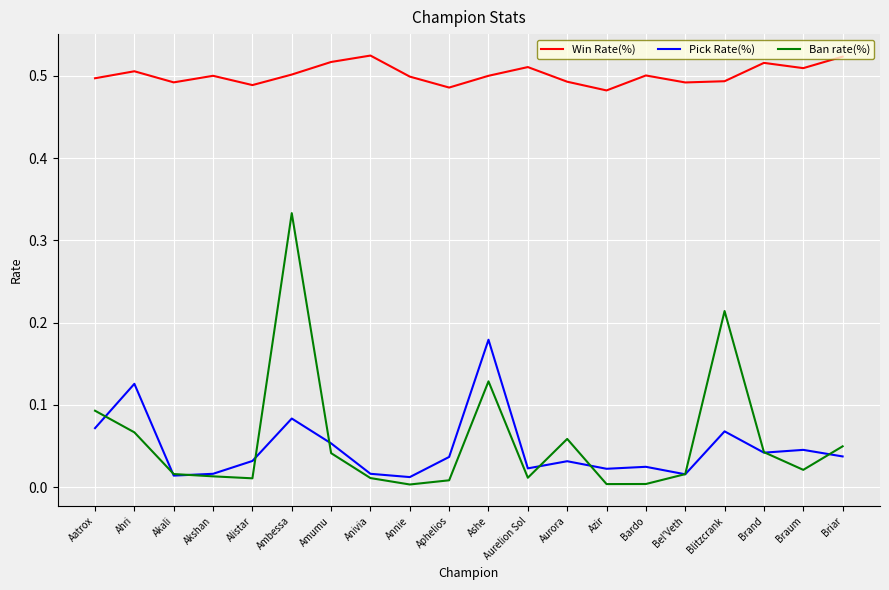

Rank the series at Azir from highest to lowest value.

Win Rate(%), Pick Rate(%), Ban rate(%)